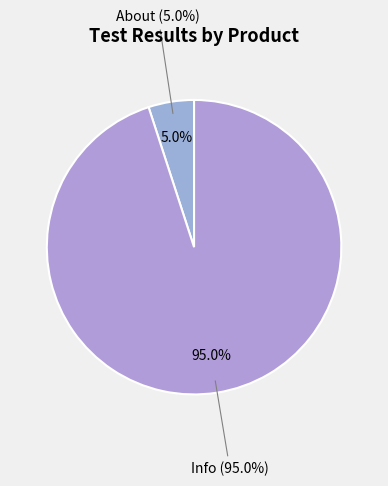

Is there any slice that represents more than half of the pie?

Yes